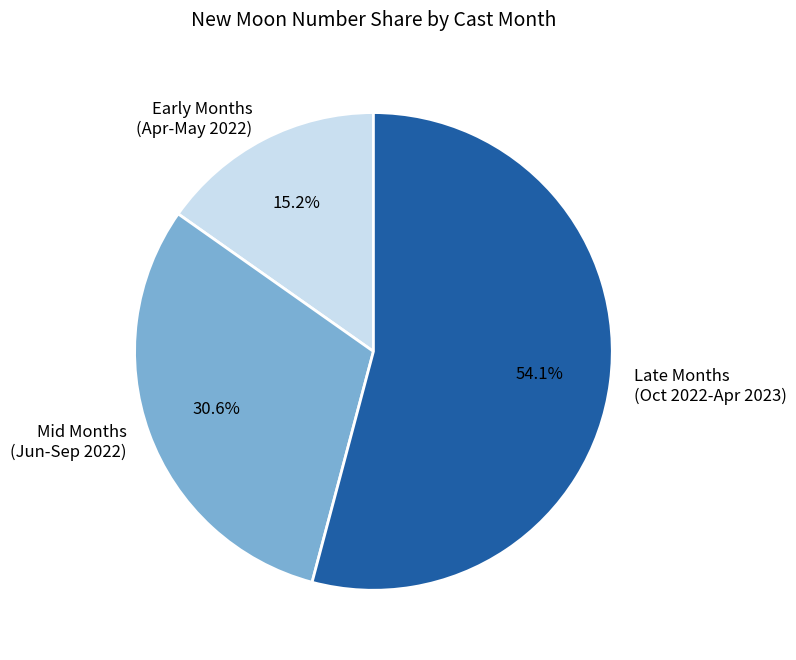

Between Late Months (Oct 2022-Apr 2023) and Mid Months (Jun-Sep 2022), which is larger?

Late Months (Oct 2022-Apr 2023)